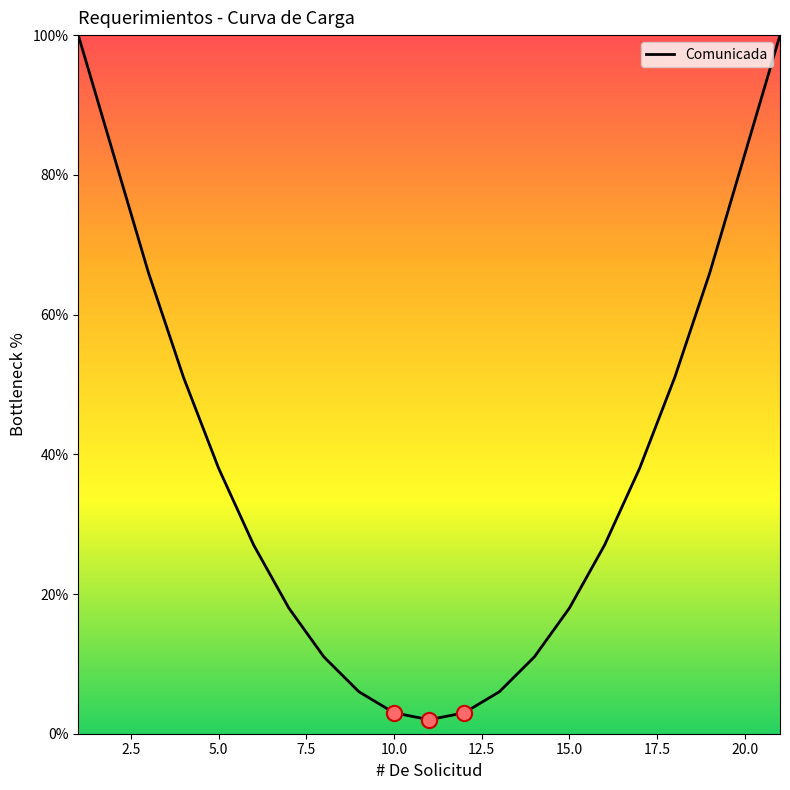

What is the difference between the maximum and minimum values?

98.0